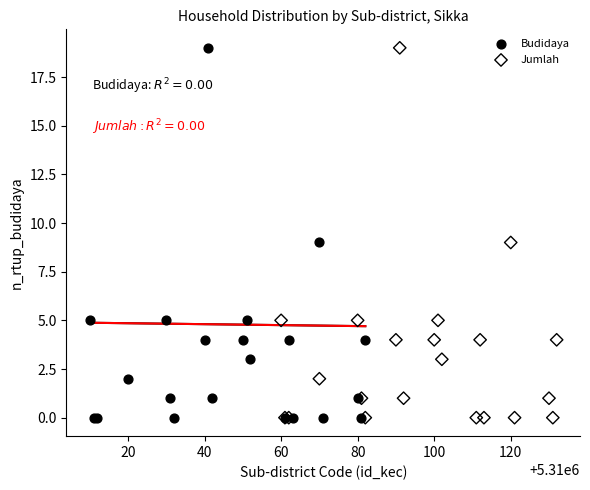

What are all the series names shown in the legend?

Budidaya, Jumlah